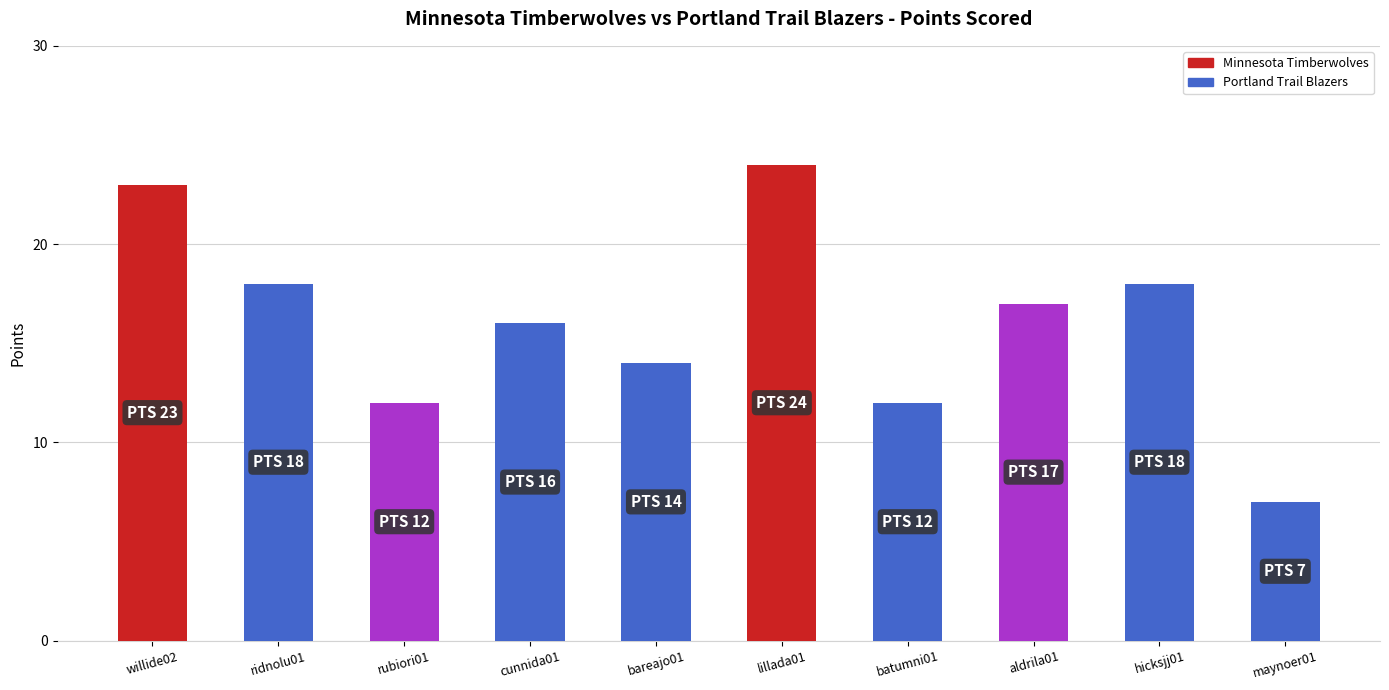

How many bars are there in total?

10